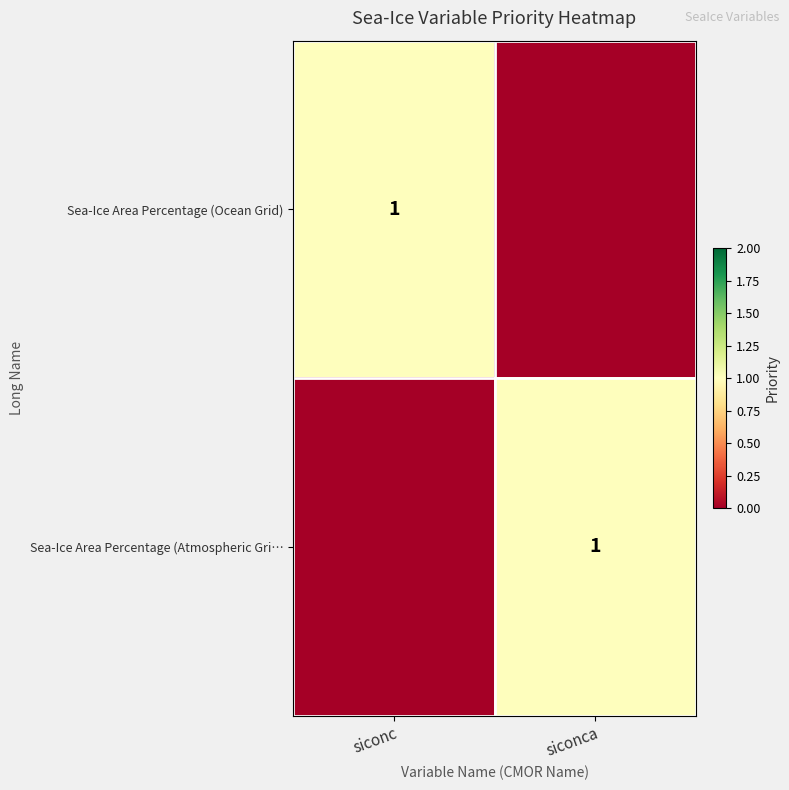

True or false: Sea-Ice Area Percentage (Atmospheric Gri… has a value of 1 at siconca.

True